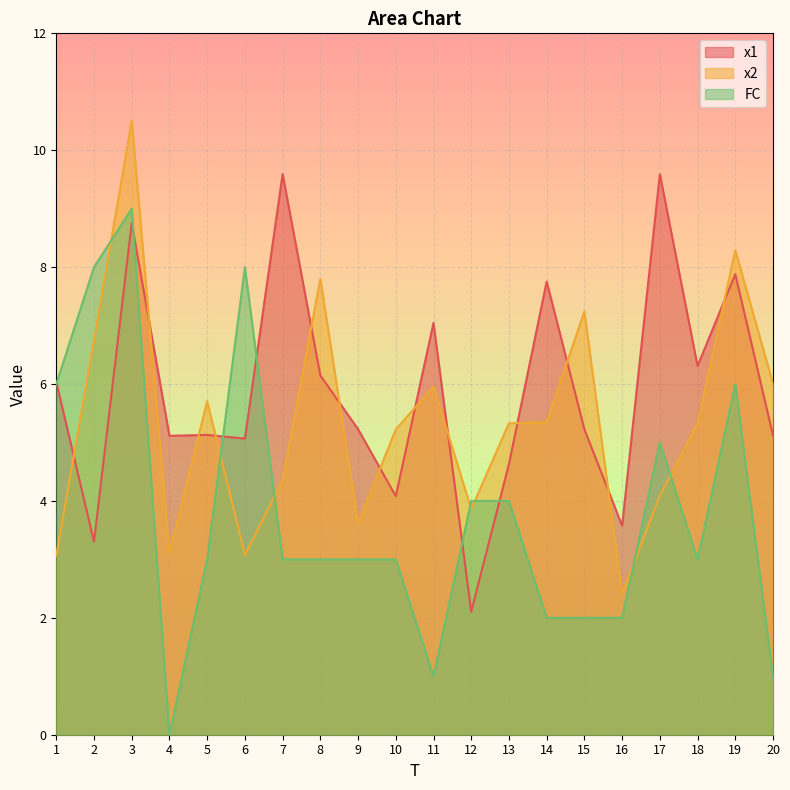

At how many categories does at least one series exceed 7?

10